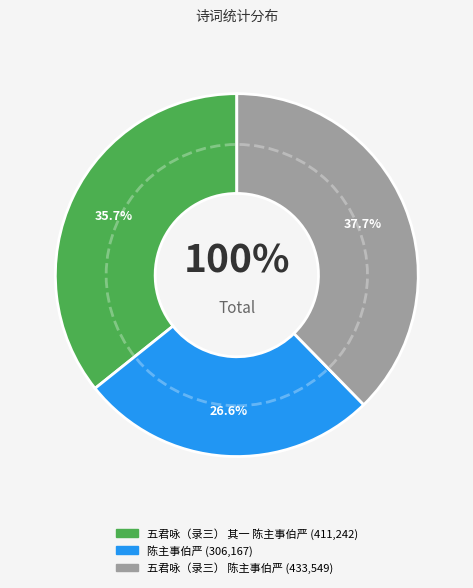

Is it true that 五君咏（录三） 其一 陈主事伯严 is 28% of the pie?

False